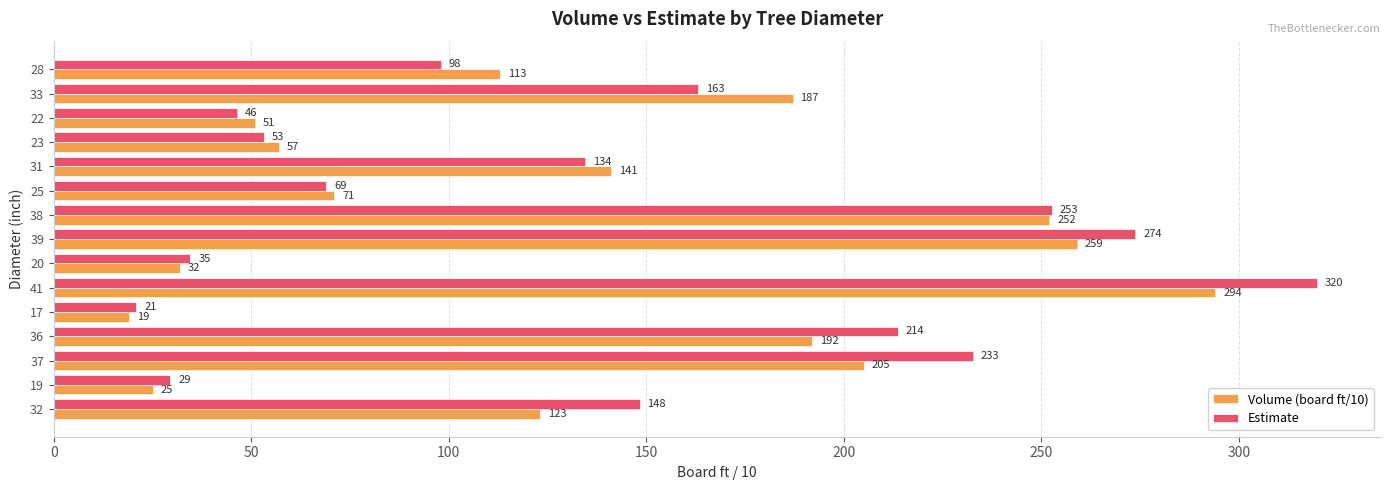

Where is Volume (board ft/10) nearest to the value 156?

31